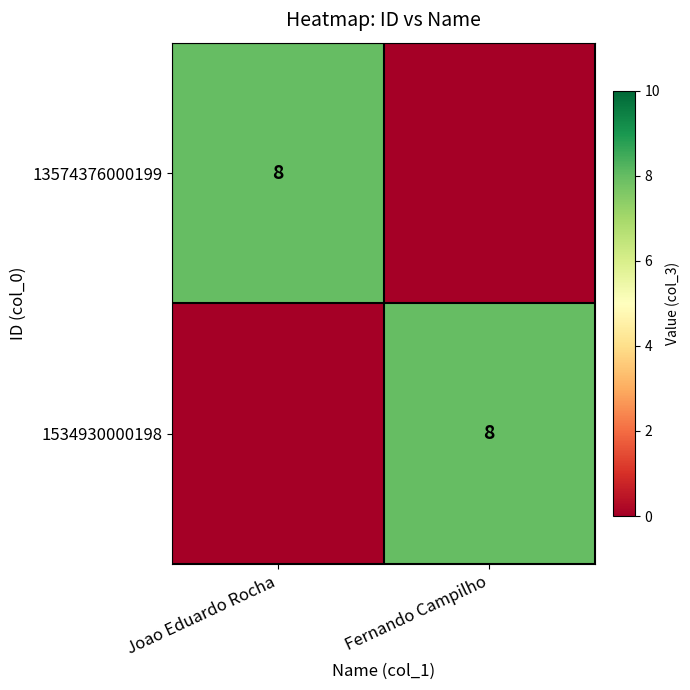

Is it true that 13574376000199 equals 14 at Joao Eduardo Rocha?

False